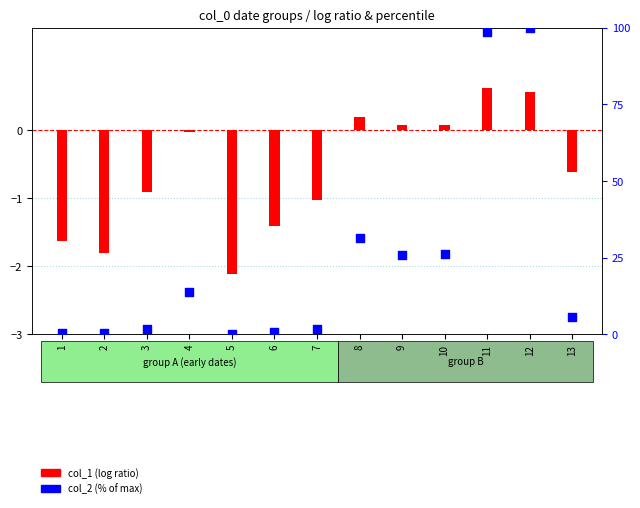

Which series reaches the maximum Y coordinate?

col_2 (% of max)